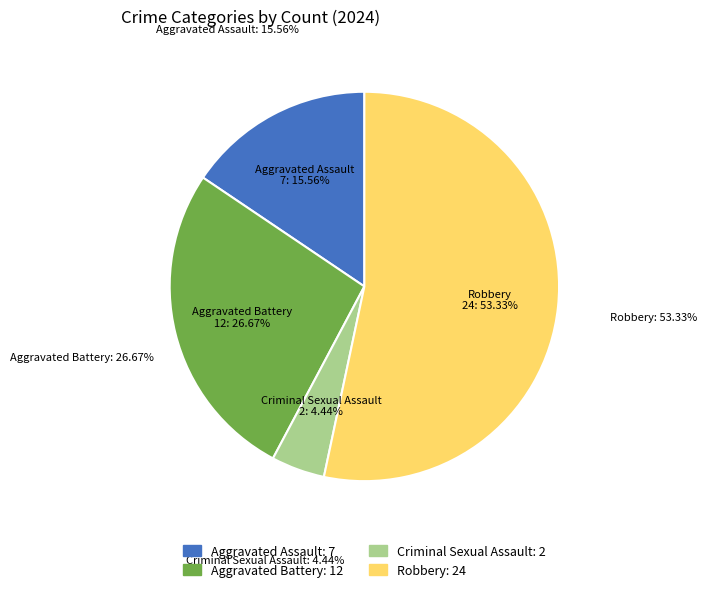

Which category has the biggest portion of the pie?

Robbery